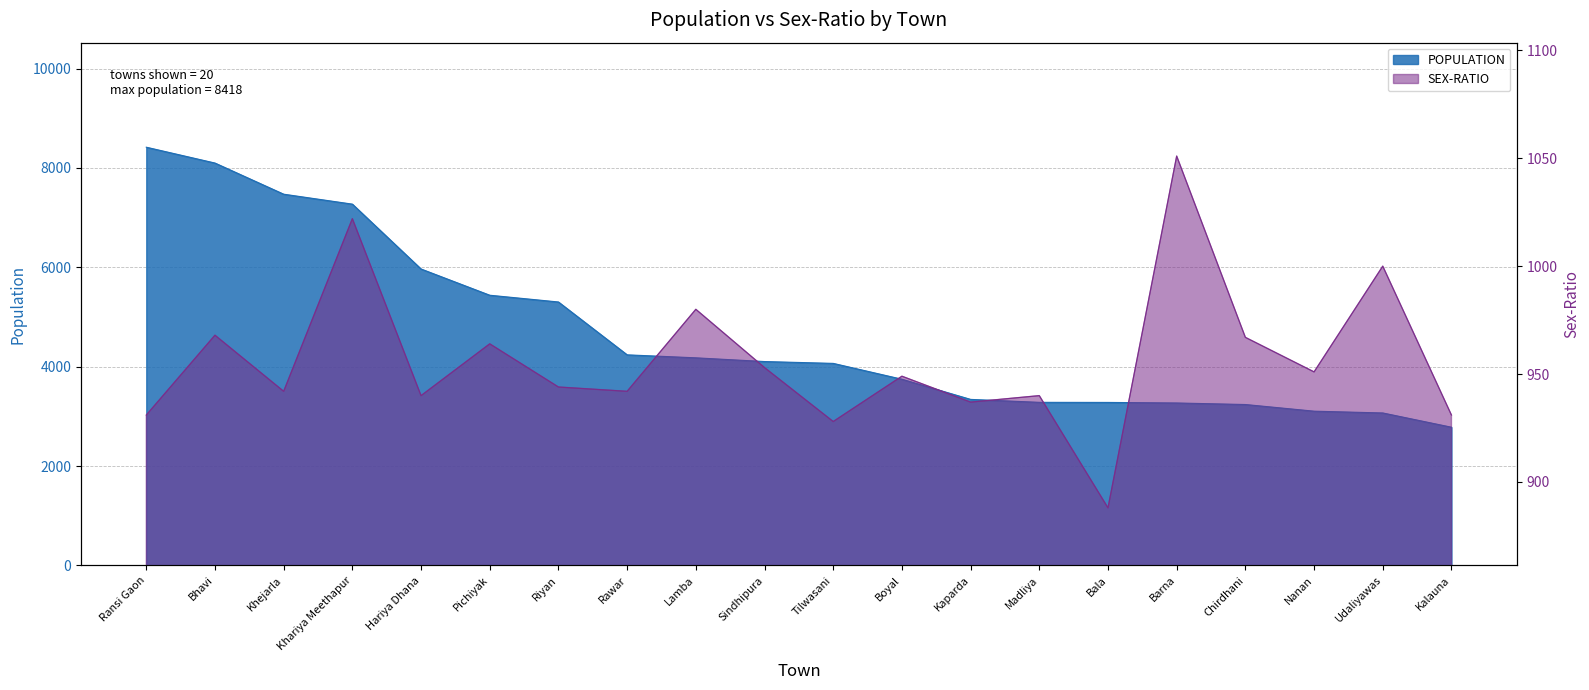

What is the highest value of the POPULATION series?

8418